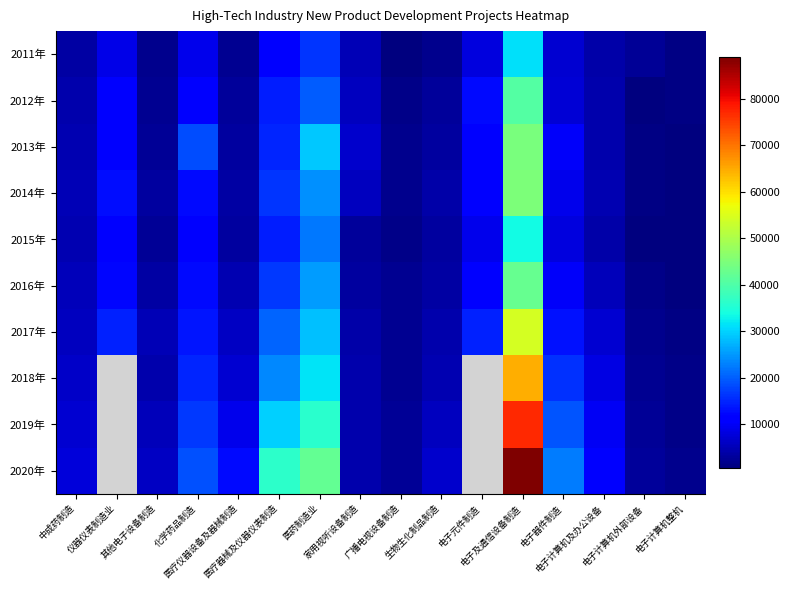

What is the total value across all series at 医疗仪器设备及器械制造?

55011.0